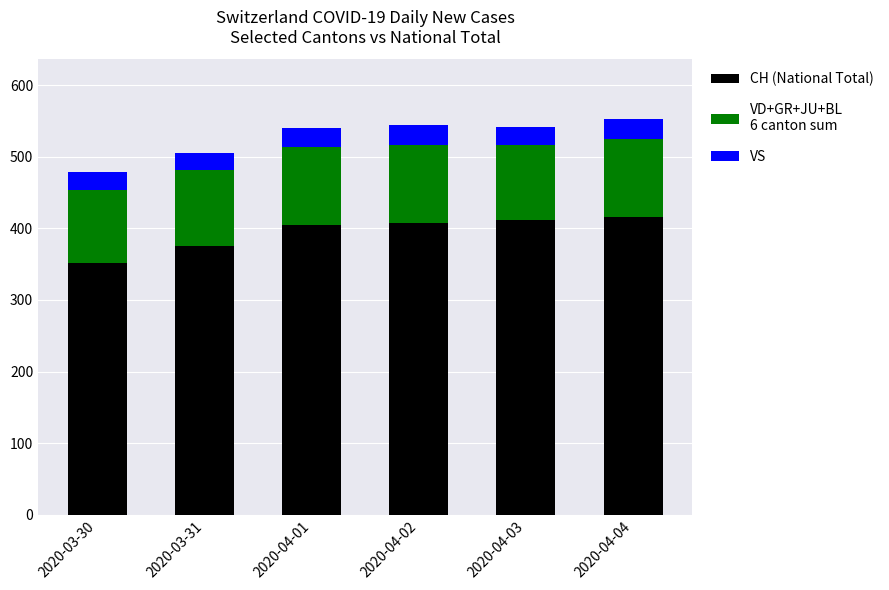

How many categories are shown in the chart?

6